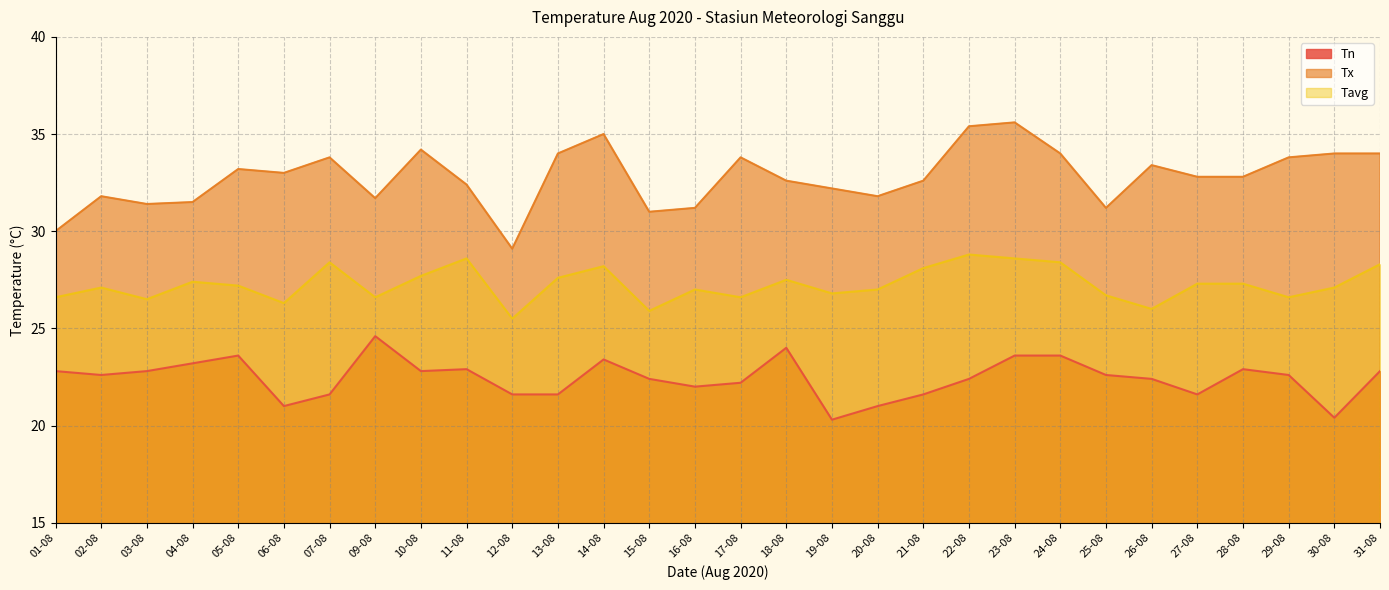

True or false: Tx and Tavg intersect in this chart.

False